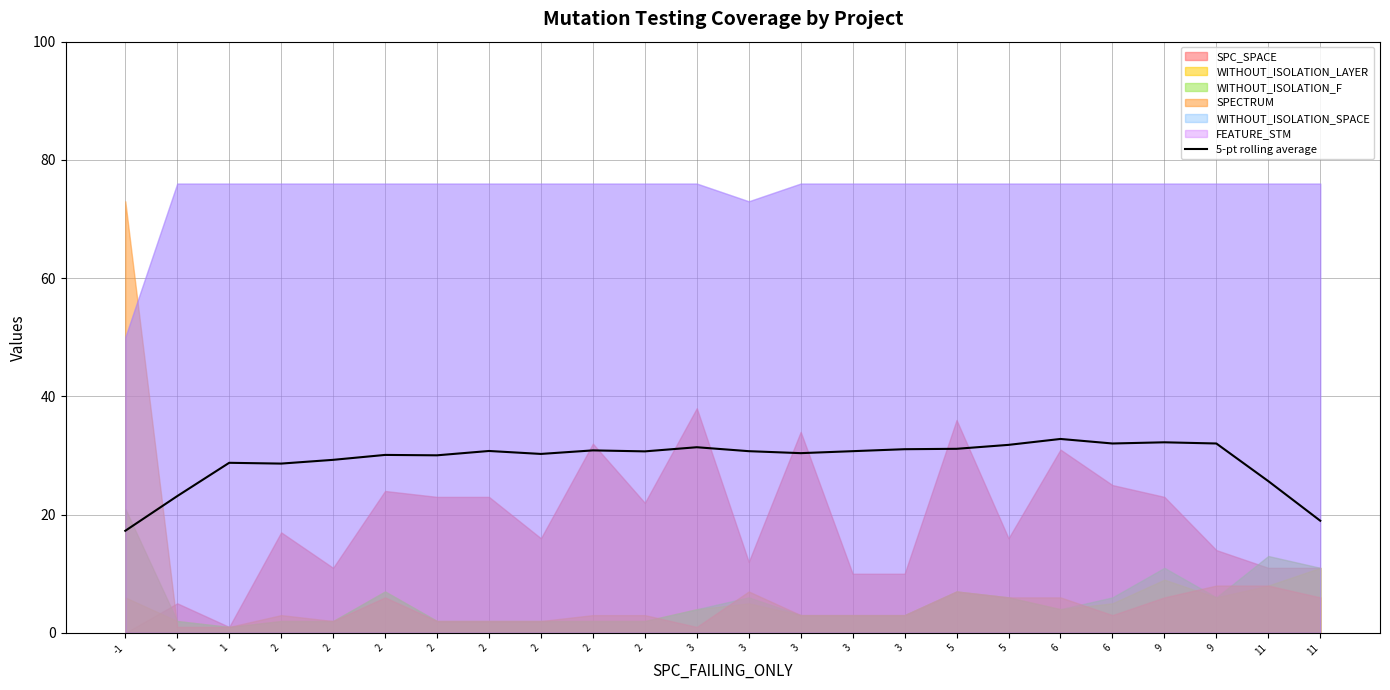

Does the chart display data point markers on the line(s)?

No